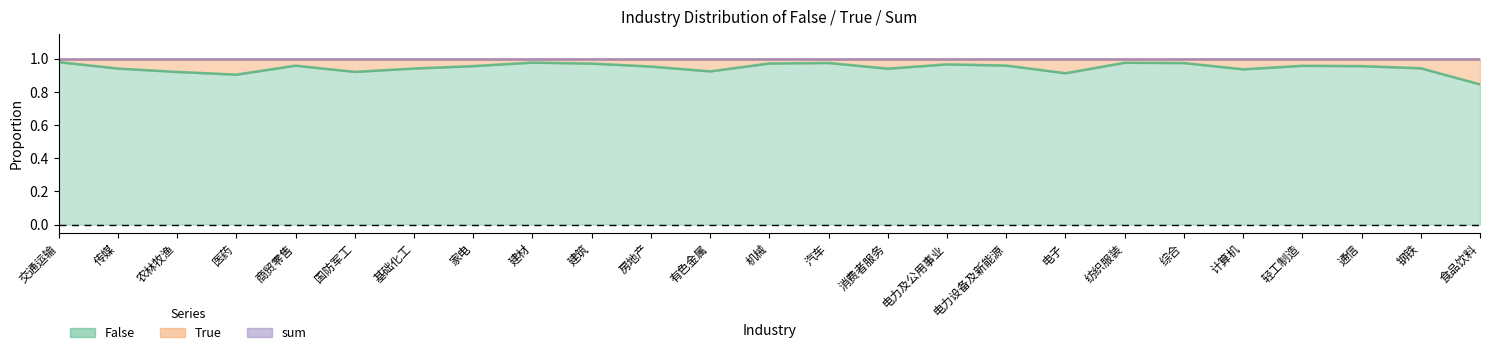

True or false: False and True intersect in this chart.

False